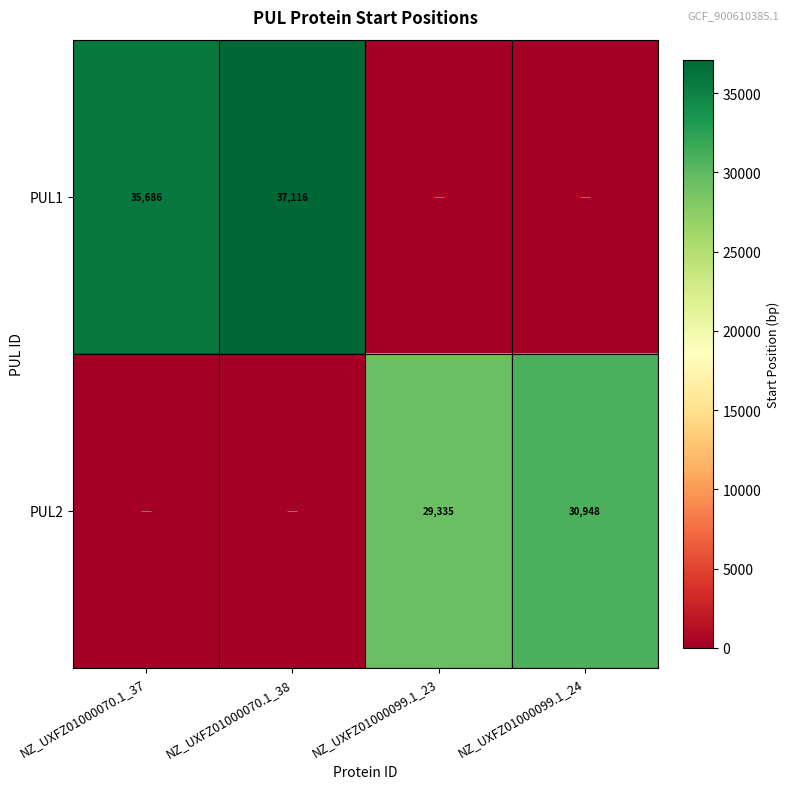

The value of PUL2 at NZ_UXFZ01000099.1_23 is 48242. True or false?

False